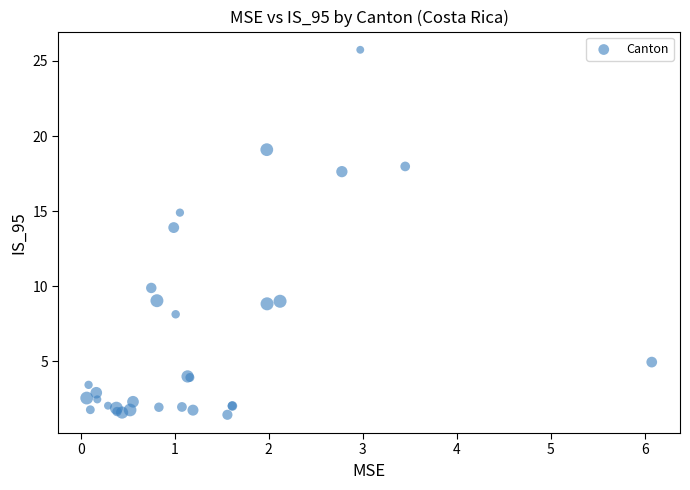

What Y value in the scatter plot is closest to 13?

13.9